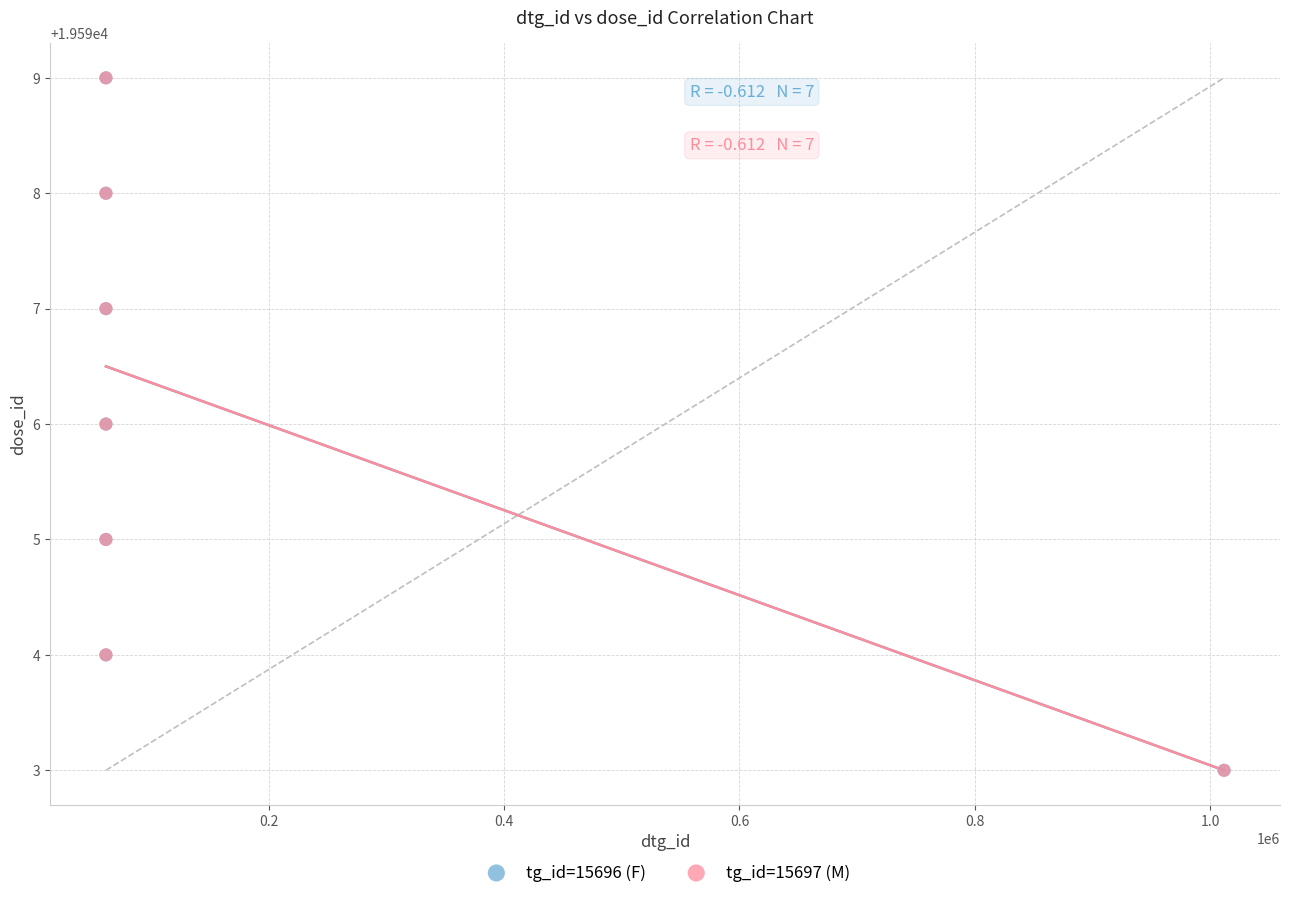

What are all the series names shown in the legend?

tg_id=15696 (F), tg_id=15697 (M)